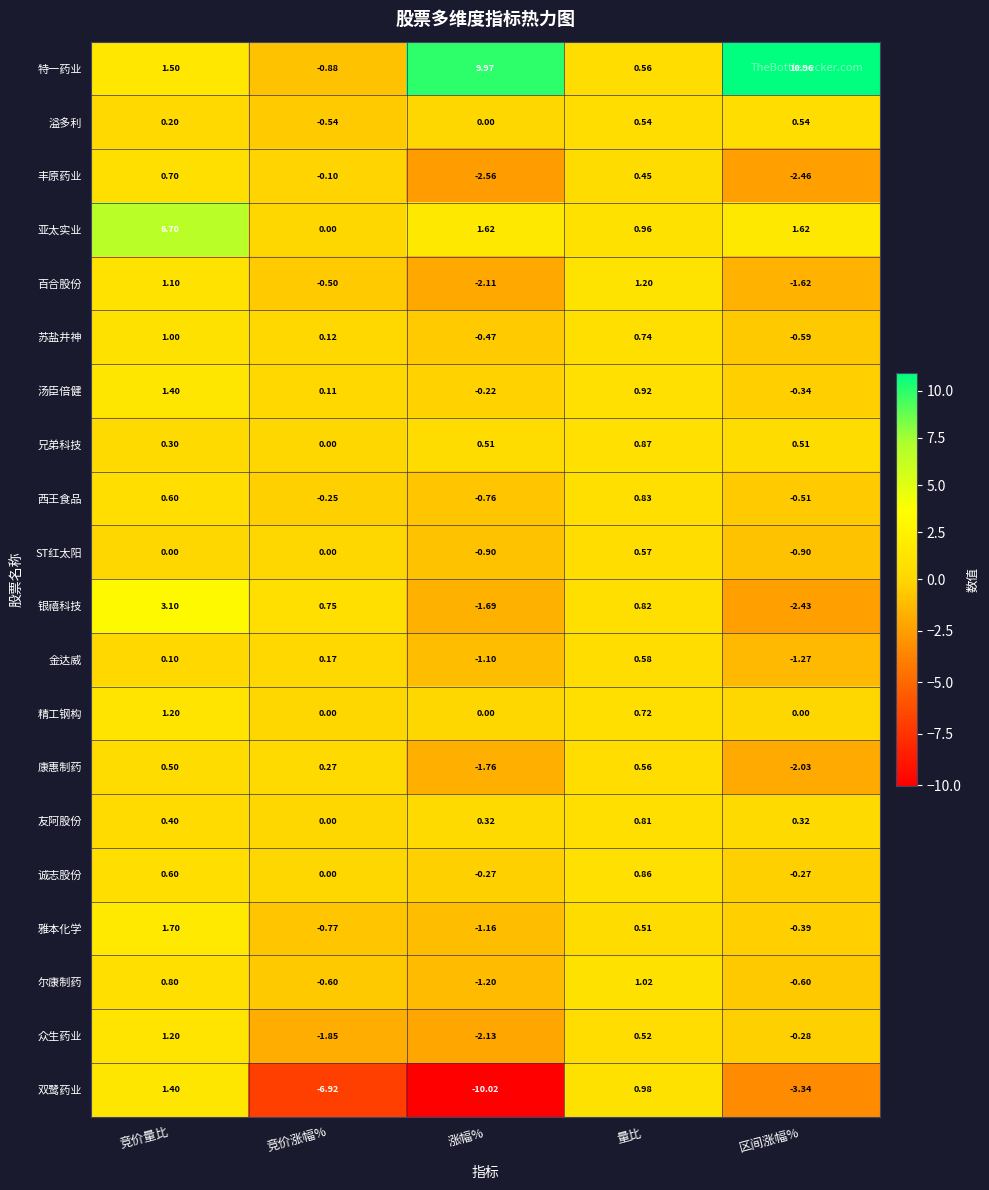

List the labels in order of 金达威 value, smallest first.

区间涨幅%, 涨幅%, 竞价量比, 竞价涨幅%, 量比